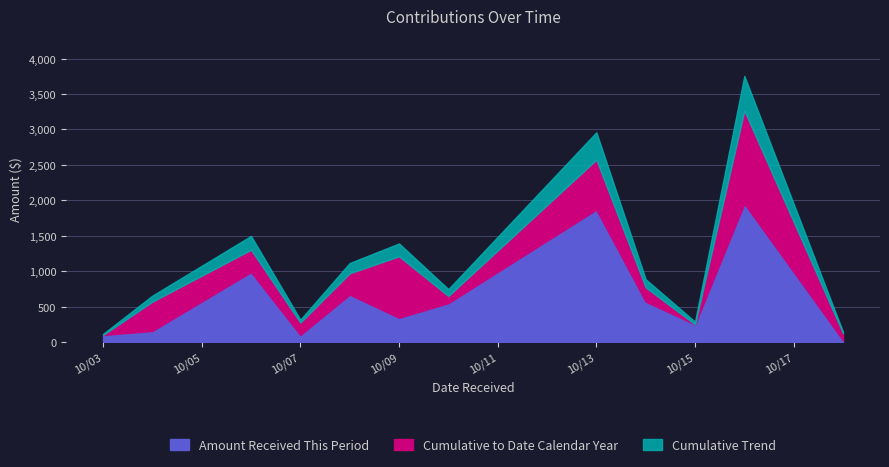

The value of Cumulative to Date Calendar Year at 2014-10-03 is 100.0. True or false?

True